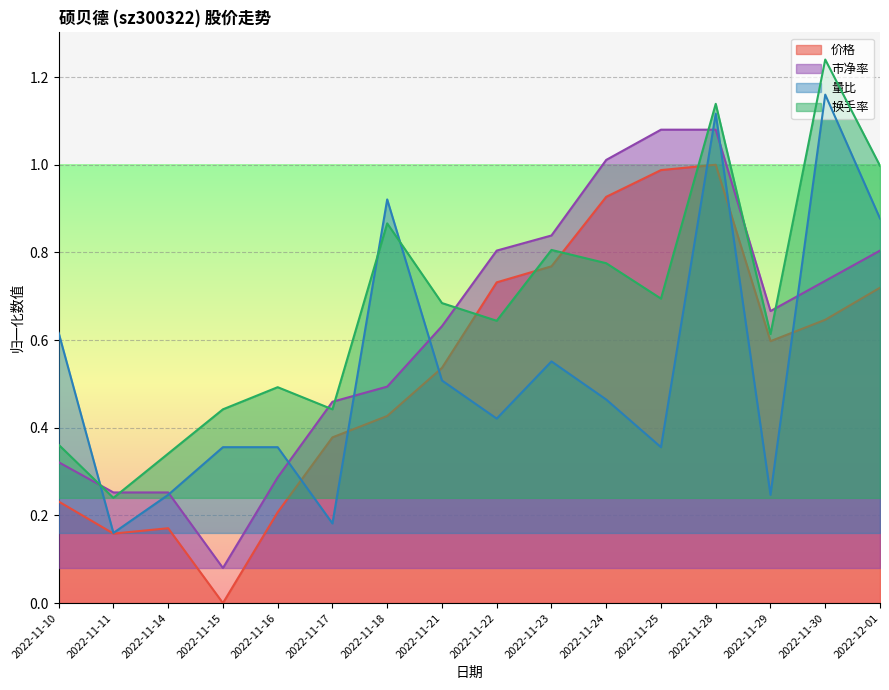

Reading left to right, extract all data points from this chart.

价格: 0.2	0.2	0.2	0.0	0.2	0.4	0.4	0.5	0.7	0.8	0.9	1.0	1.0	0.6	0.6	0.7
市净率: 0.3	0.3	0.3	0.1	0.3	0.5	0.5	0.6	0.8	0.8	1.0	1.1	1.1	0.7	0.7	0.8
量比: 0.6	0.2	0.2	0.4	0.4	0.2	0.9	0.5	0.4	0.6	0.5	0.4	1.1	0.2	1.2	0.9
换手率: 0.4	0.2	0.3	0.4	0.5	0.4	0.9	0.7	0.6	0.8	0.8	0.7	1.1	0.6	1.2	1.0